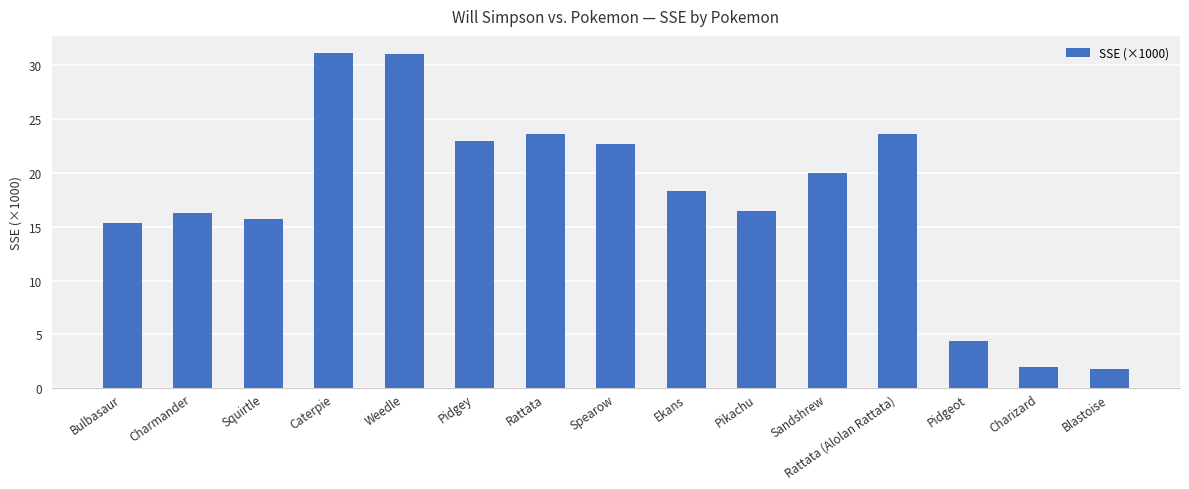

Where does the data first go above 18?

Caterpie